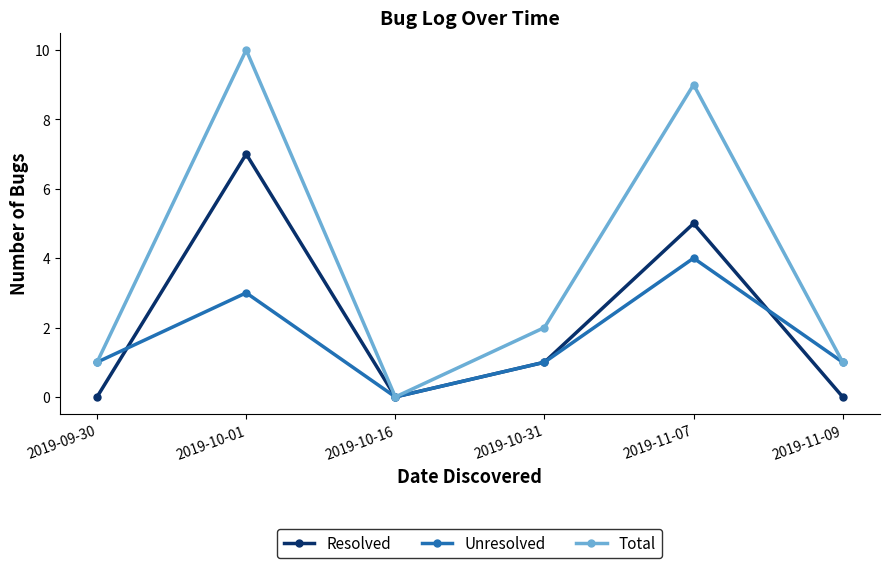

What position from the right is 2019-11-09?

1